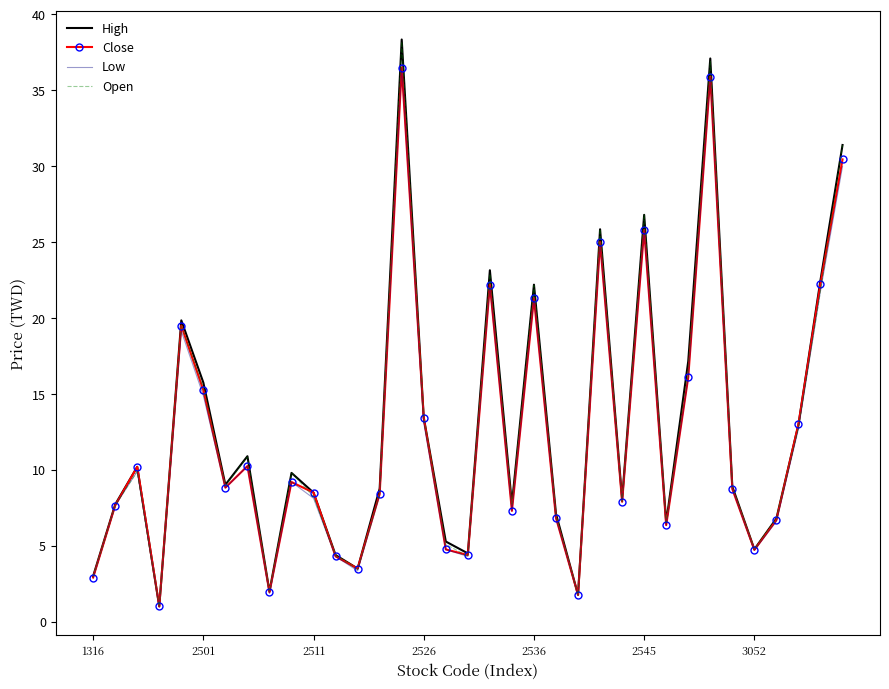

What is the maximum value for Low?

36.5